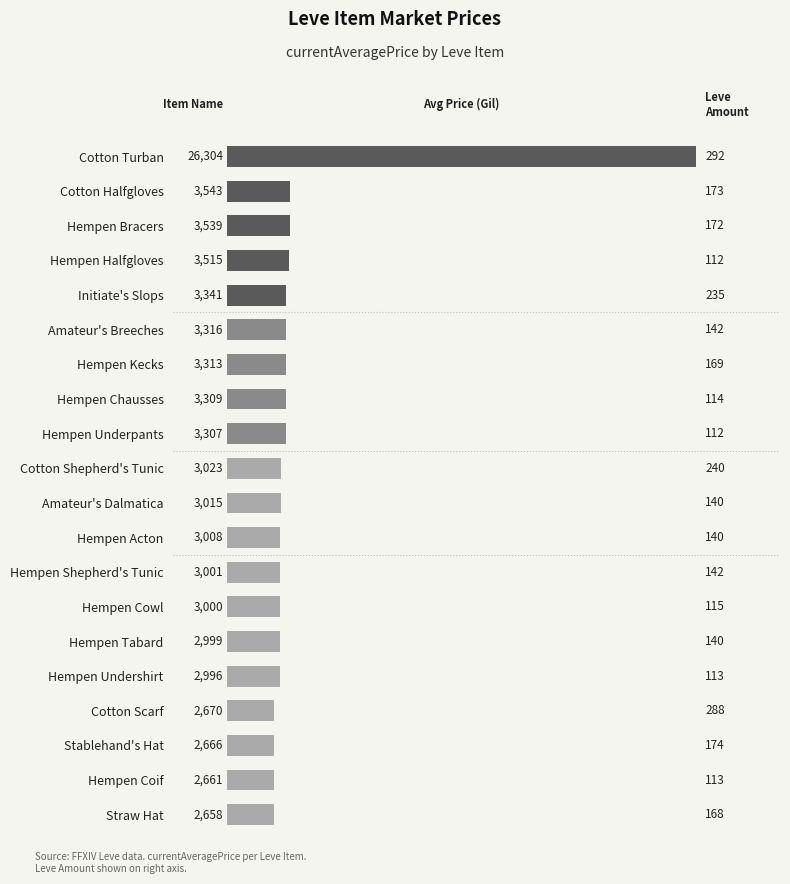

The chart shows a value of 3341 at Initiate's Slops. True or false?

True